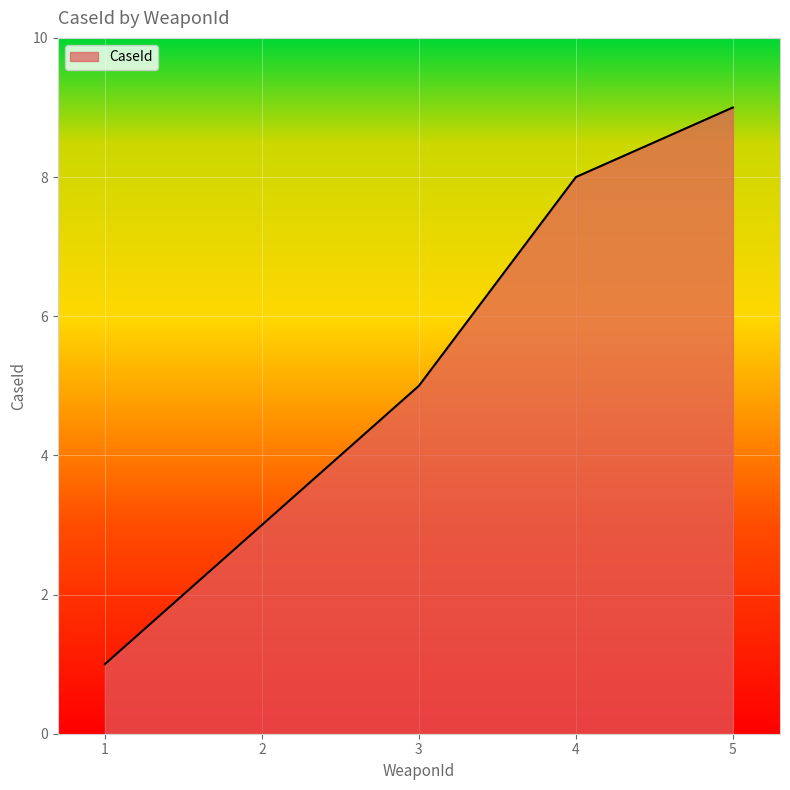

What is the ratio of the value at 1 to the value at 5?

0.1